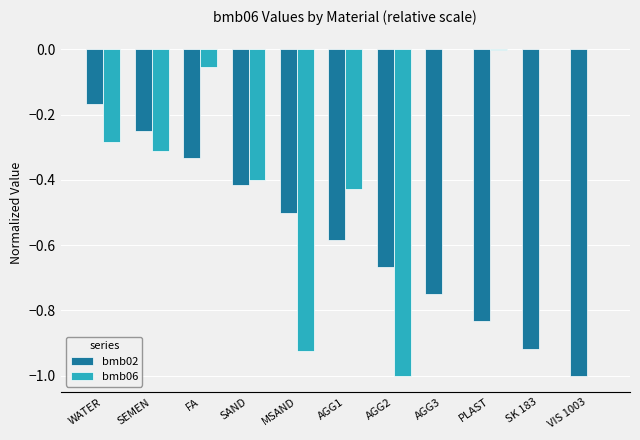

Is it true that bmb06 equals 0.7 at VIS 1003?

False